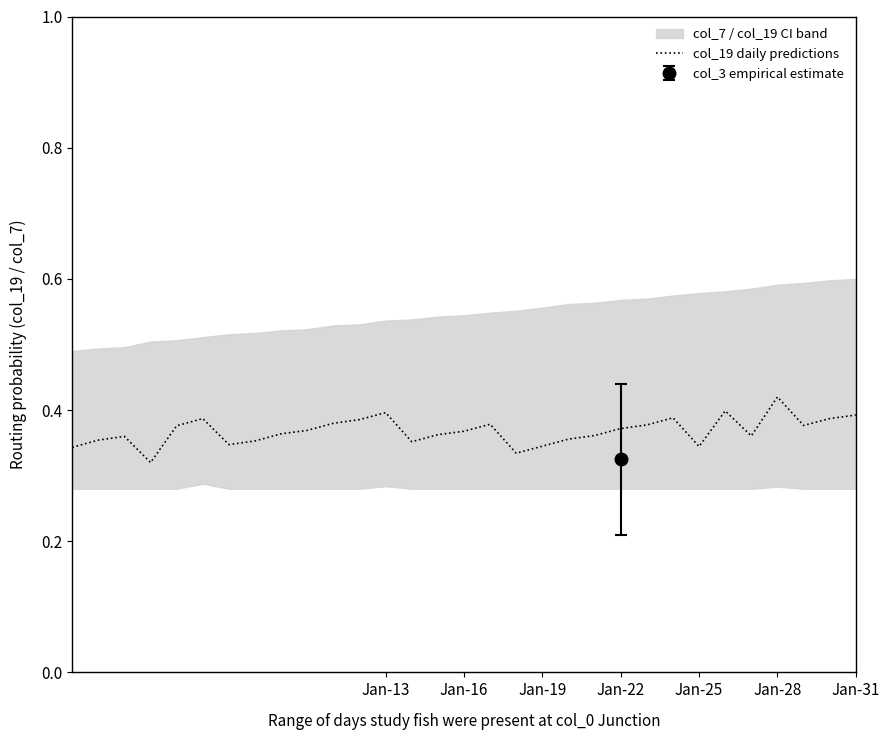

True or false: the data has more than 0 interior local peaks.

True